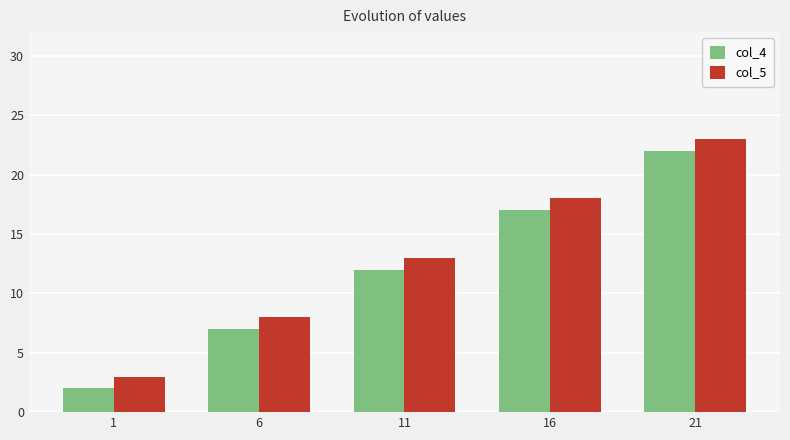

Rank the series by their maximum value, from lowest to highest.

col_4, col_5